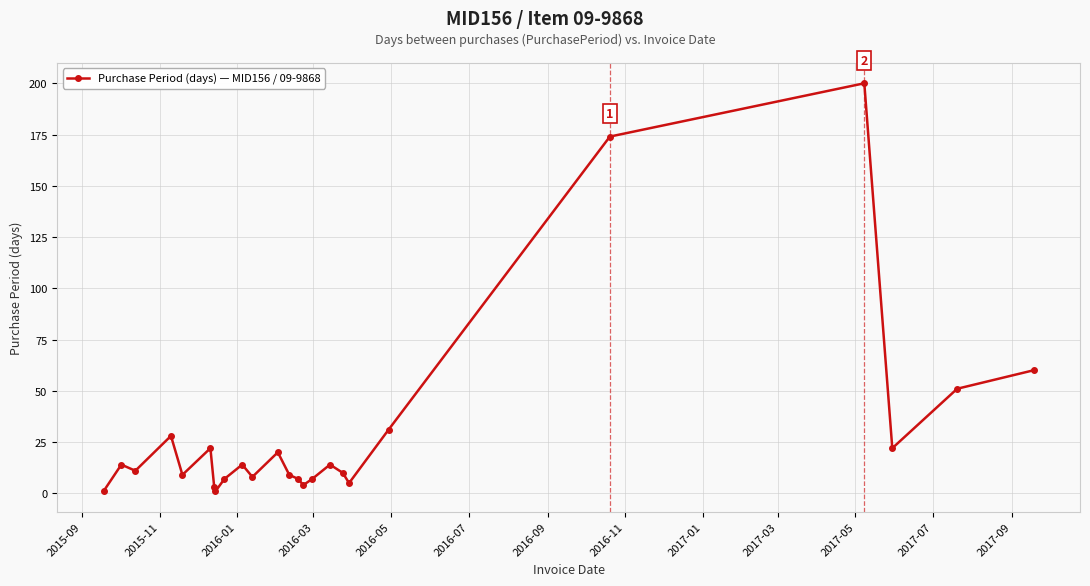

What is the difference between the maximum and minimum values?

199